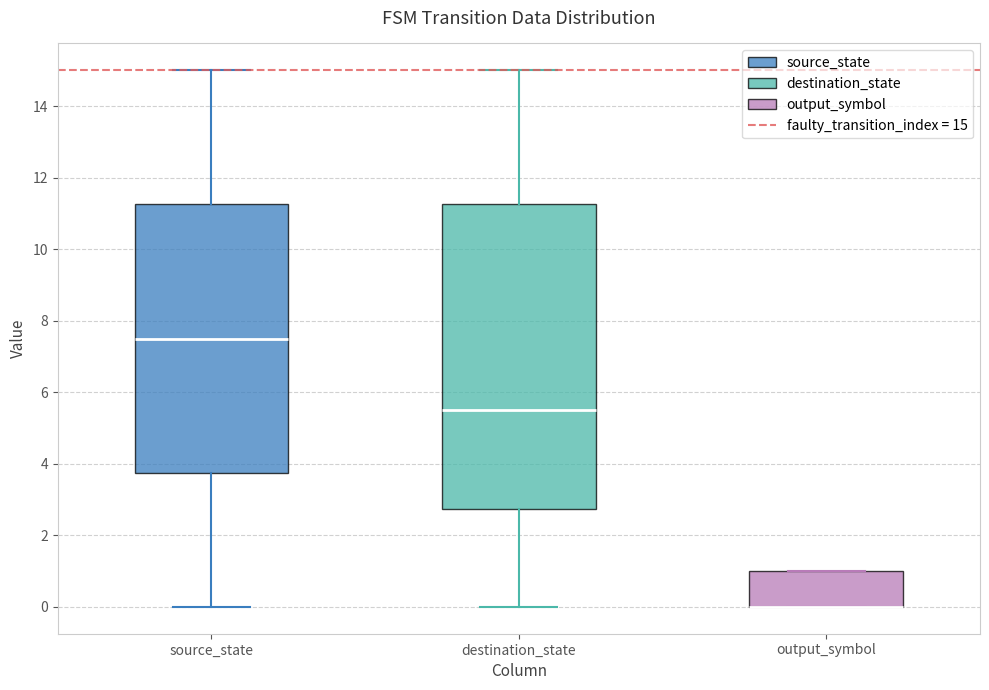

Reading left to right, transcribe this box plot: for each box, give where its median line is, the range the box spans, and where its two whiskers end, as read against the y-axis. The values are not printed on the chart, so give them approximately, as read against the axis.

source_state: median 7.6, box 3.8 to 11.2, whiskers 0.0 to 15.0
destination_state: median 5.6, box 2.8 to 11.2, whiskers 0.0 to 15.0
output_symbol: median 0.0 (drawn on the box's lower edge), box 0.0 to 1.0, whiskers 0.0 to 1.0